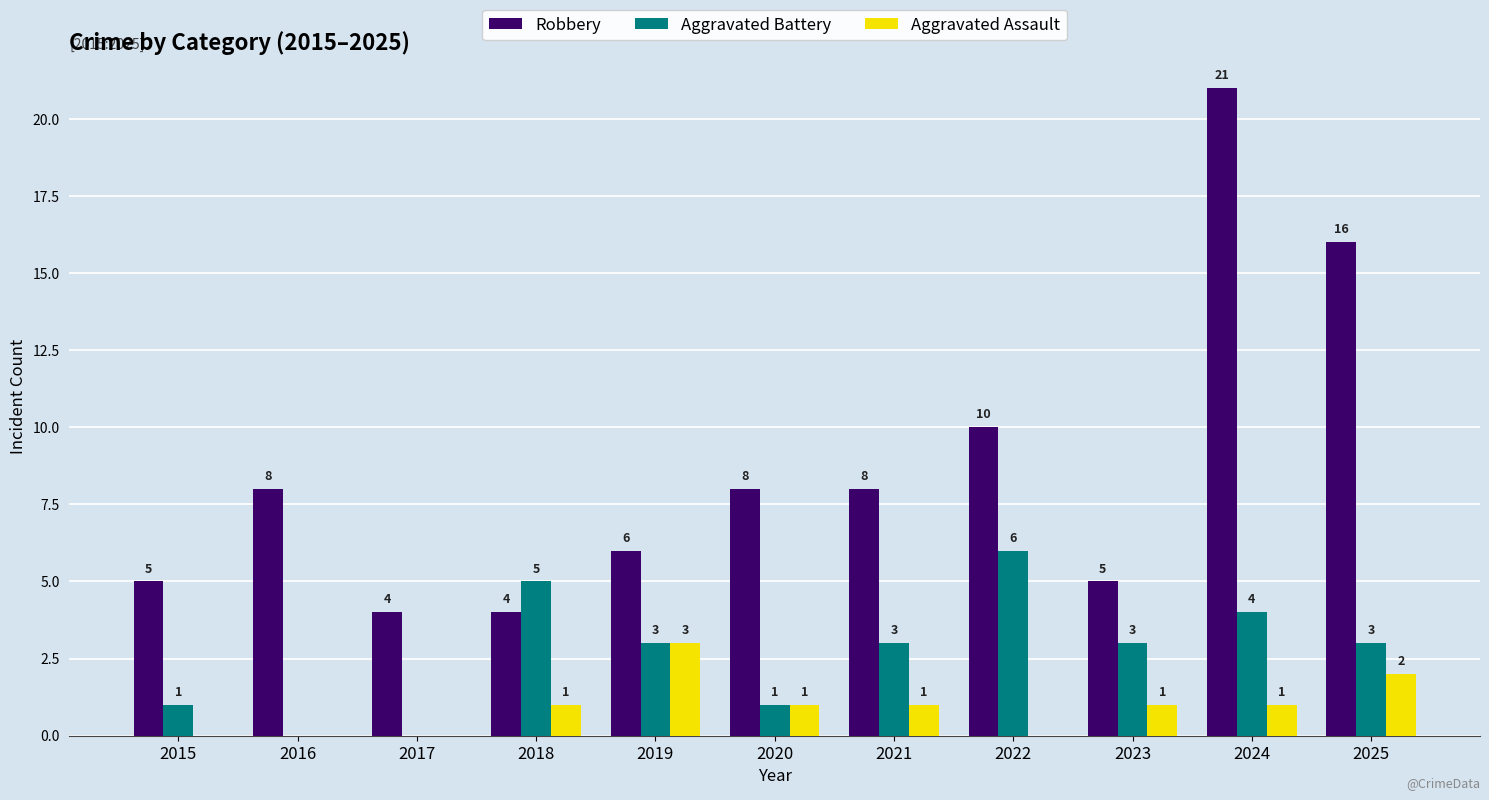

What value does the Aggravated Assault series have at 2019?

3